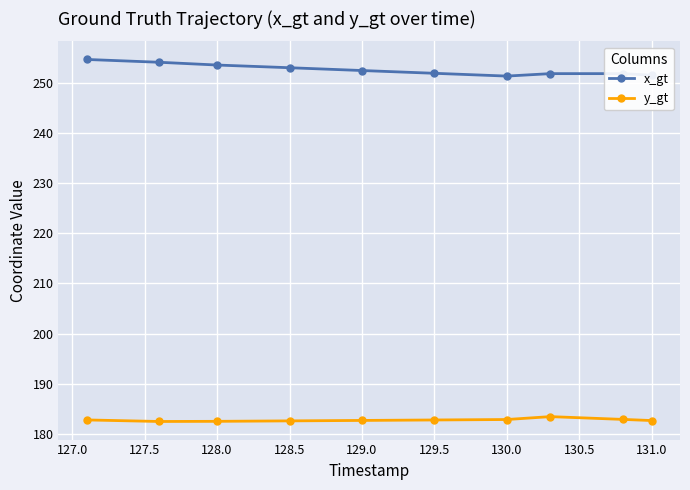

Count the number of data series in this chart.

2